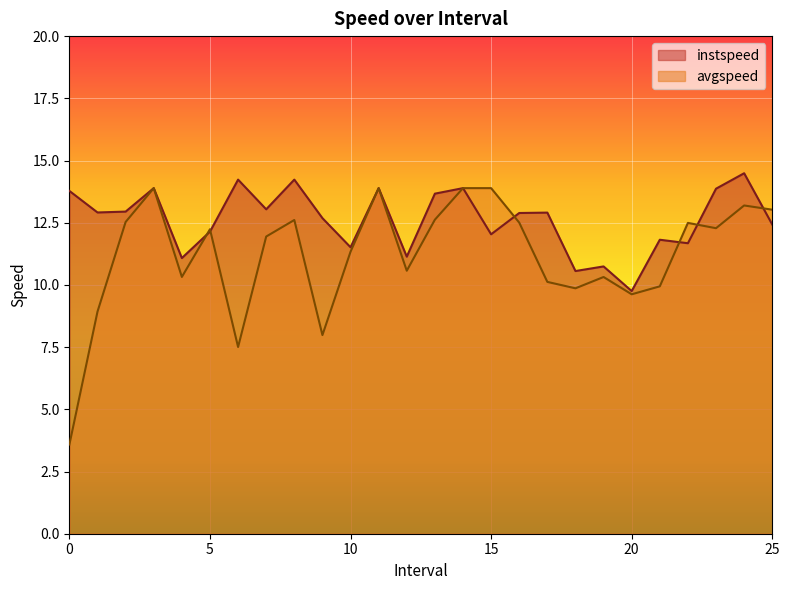

How many lines are shown in the chart?

2